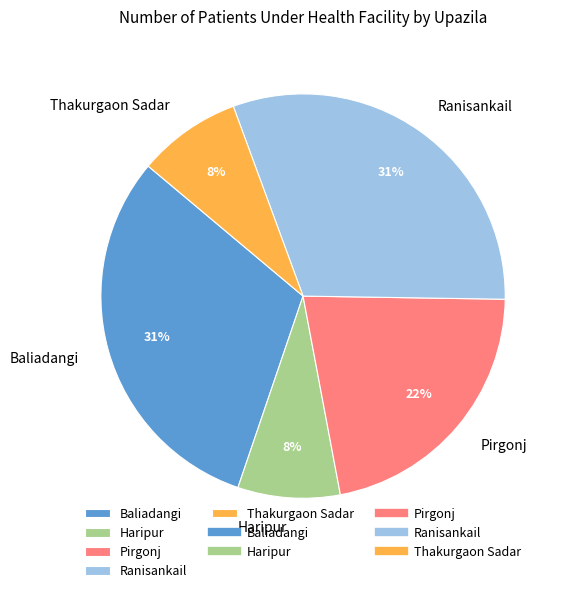

Does any single category account for the majority?

No